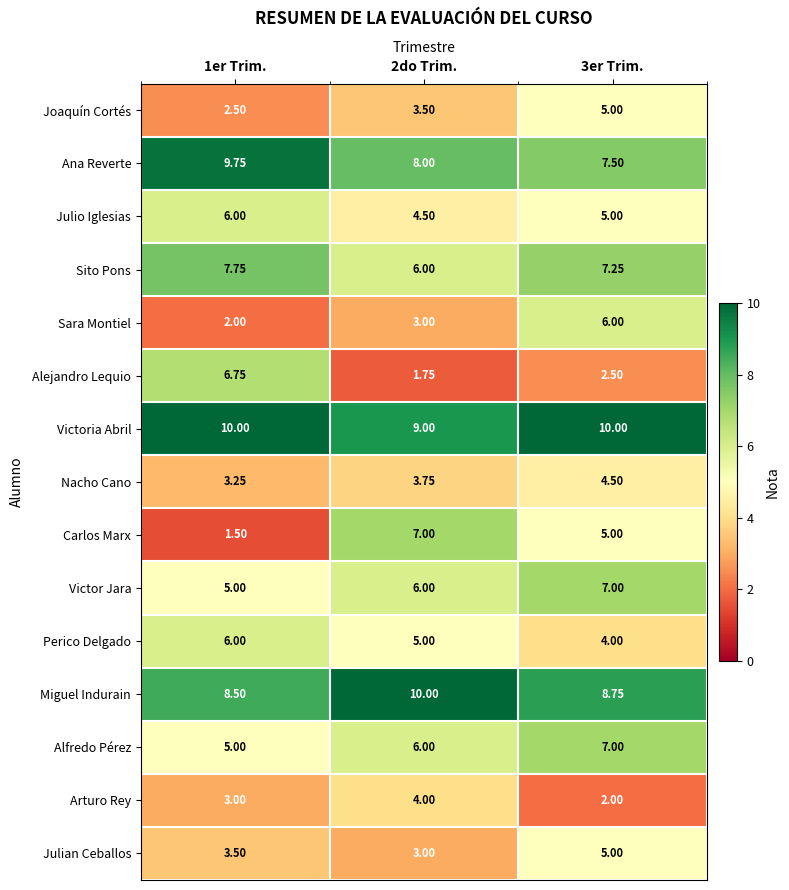

Is the value of Ana Reverte at 3er Trim. greater than the value of Victoria Abril at 3er Trim.?

No